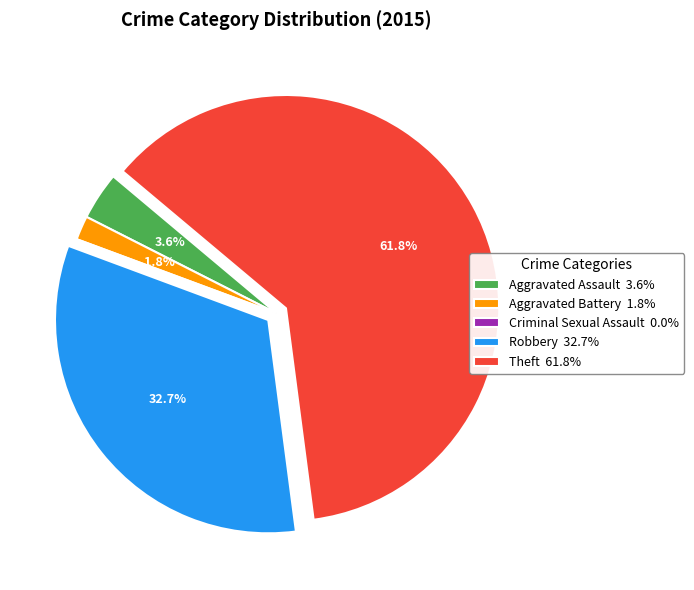

Between Aggravated Assault 3.6% and Aggravated Battery 1.8%, which is larger?

Aggravated Assault 3.6%